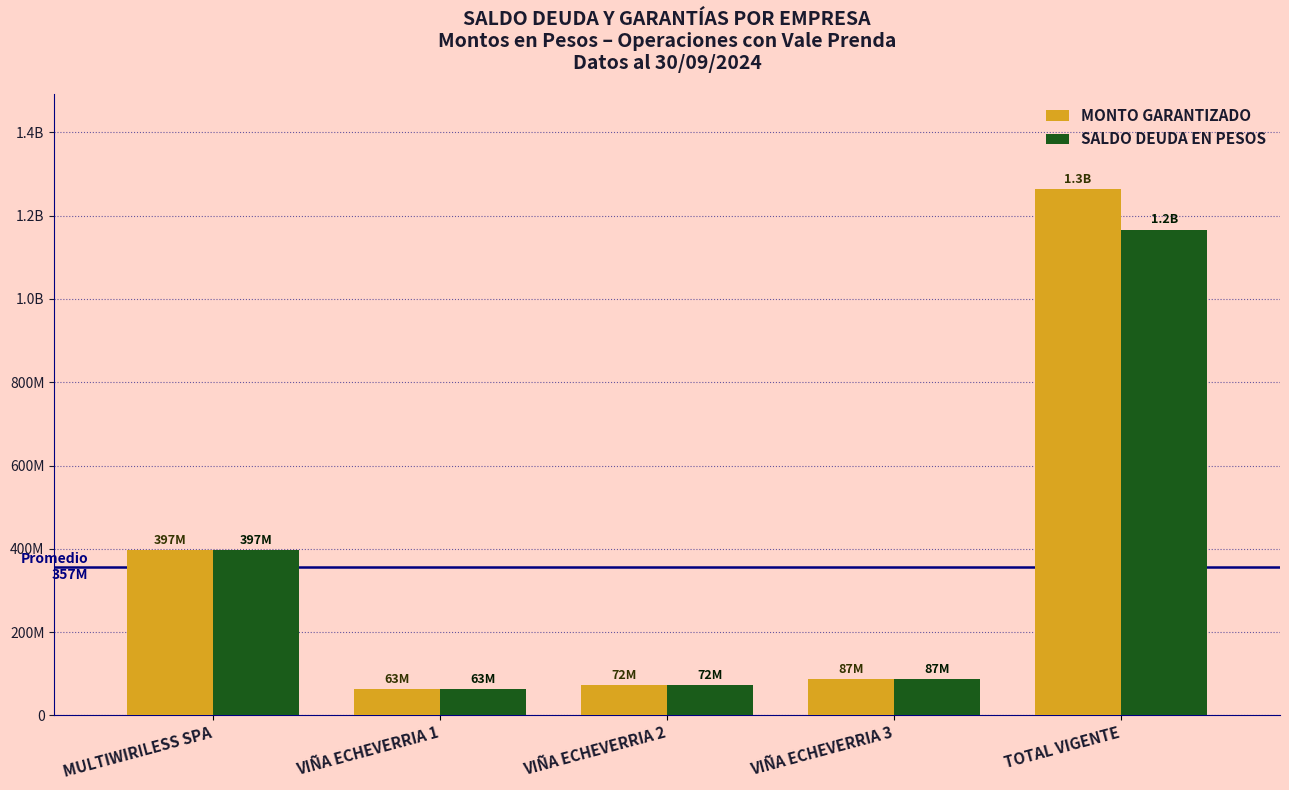

List the series in order of their peak value, lowest first.

SALDO DEUDA EN PESOS, MONTO GARANTIZADO